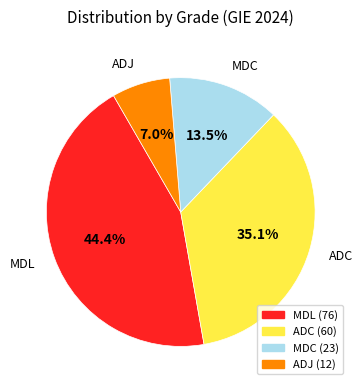

Does any single category account for the majority?

No